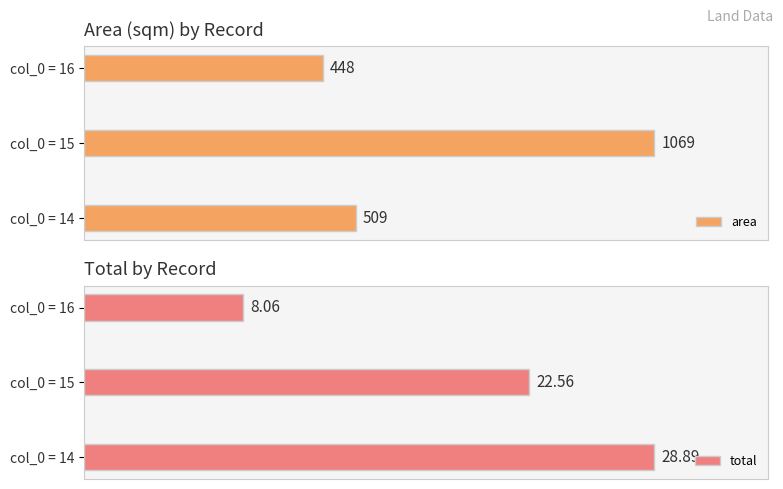

How many bars are there in total?

6